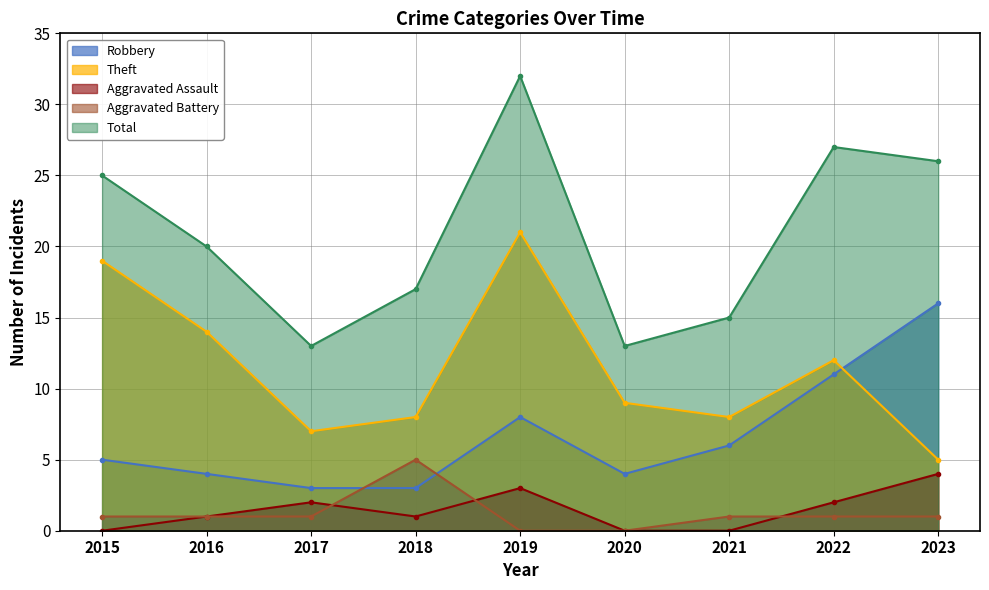

What is the maximum value for Robbery?

16